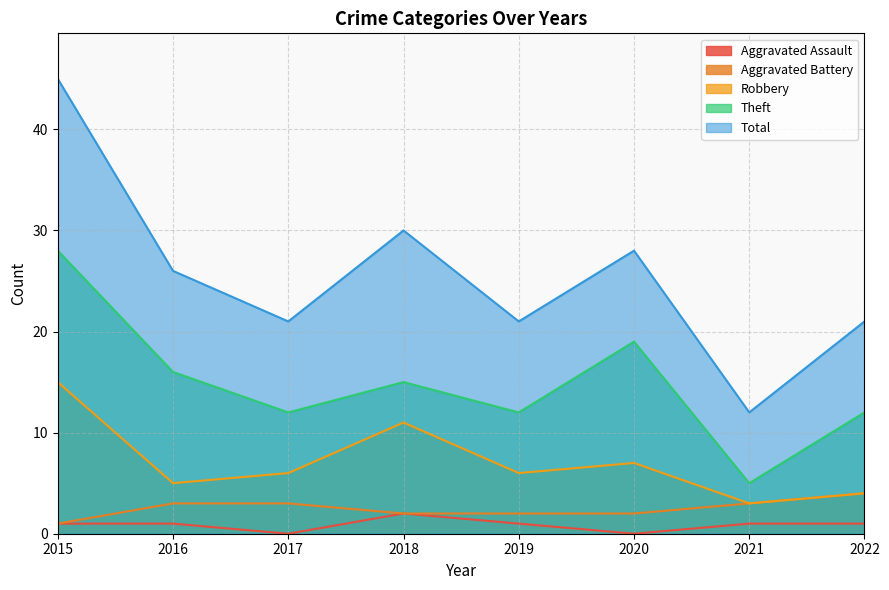

Reading left to right, what are all the values shown in this chart?

Aggravated Assault: 2015=1	2016=1	2017=0	2018=2	2019=1	2020=0	2021=1	2022=1
Aggravated Battery: 2015=1	2016=3	2017=3	2018=2	2019=2	2020=2	2021=3	2022=4
Robbery: 2015=15	2016=5	2017=6	2018=11	2019=6	2020=7	2021=3	2022=4
Theft: 2015=28	2016=16	2017=12	2018=15	2019=12	2020=19	2021=5	2022=12
Total: 2015=45	2016=26	2017=21	2018=30	2019=21	2020=28	2021=12	2022=21